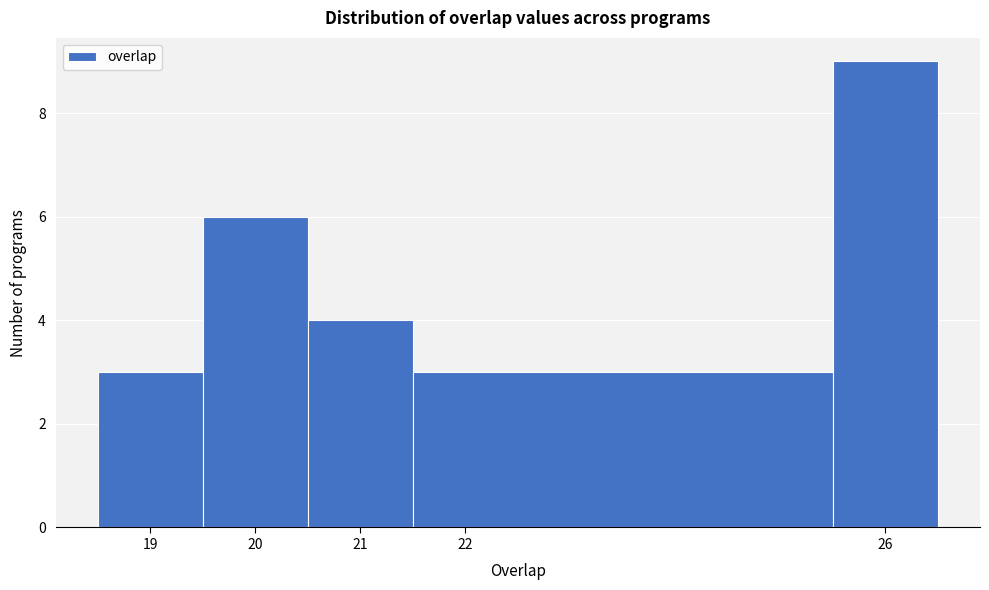

Reading left to right, list every bar in this chart as the range it spans on the x-axis followed by its height. The values are not printed on the chart, so give them approximately, as read against the axis.

18.5 to 19.5: 3
19.5 to 20.5: 6
20.5 to 21.5: 4
21.5 to 25.5: 3
25.5 to 26.5: 9